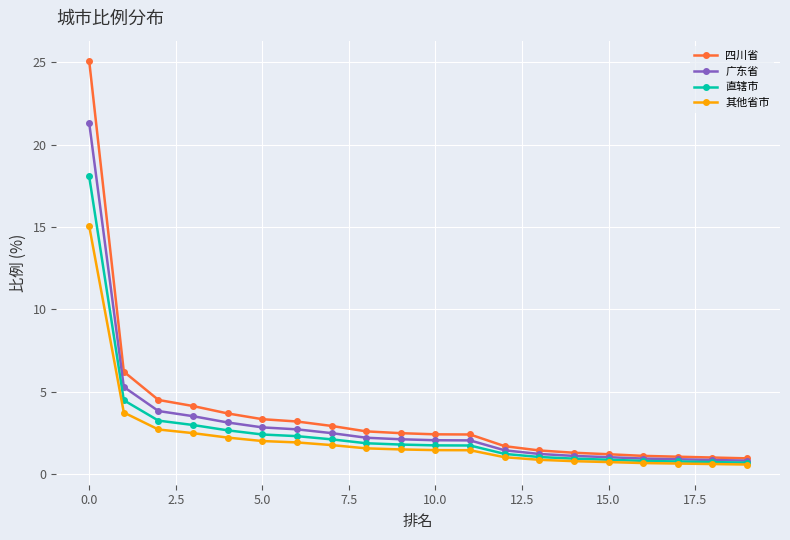

What is the greatest value displayed?

25.1